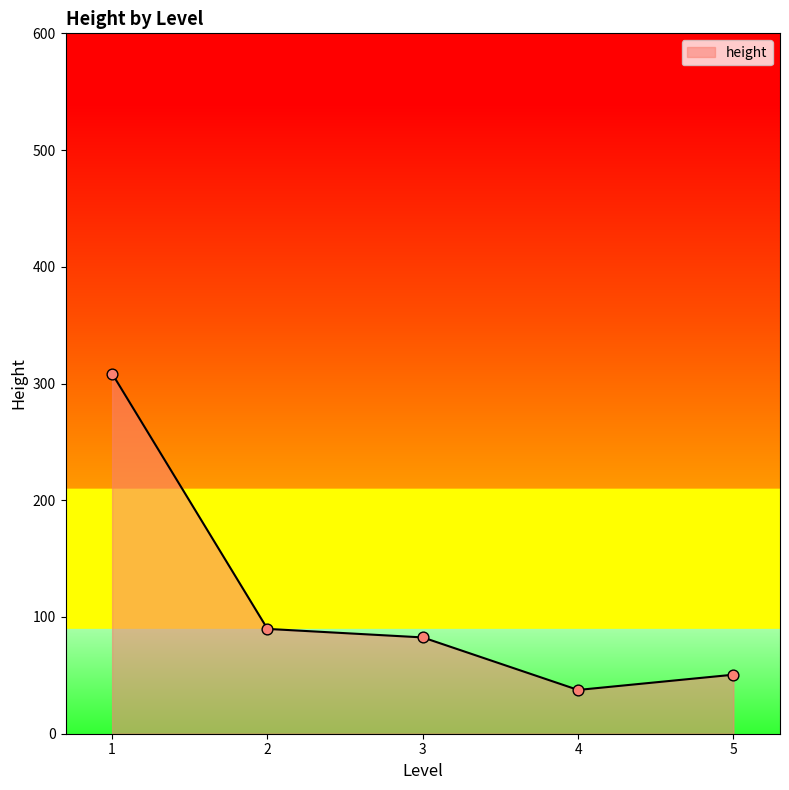

What is the change in value from 1 to 5?

-257.9